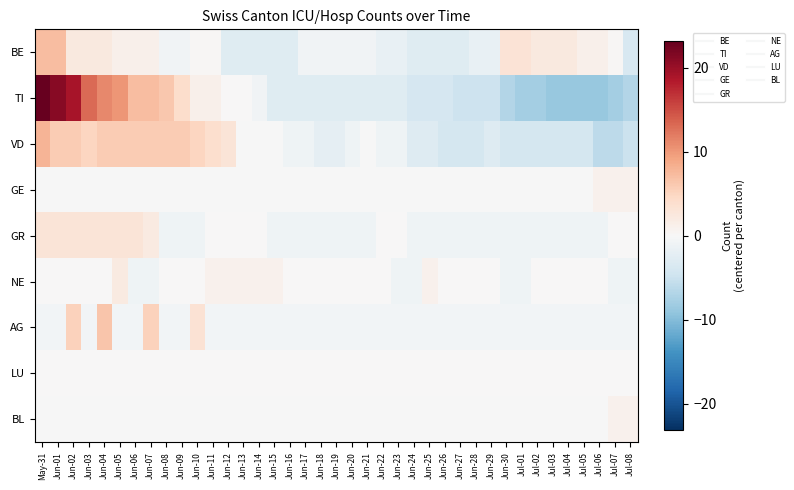

Which series has the widest spread of values?

TI